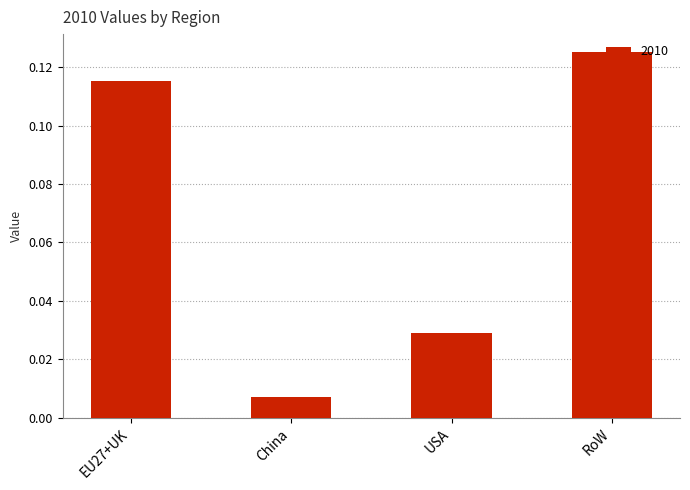

List the labels in order of value, smallest first.

China, USA, EU27+UK, RoW